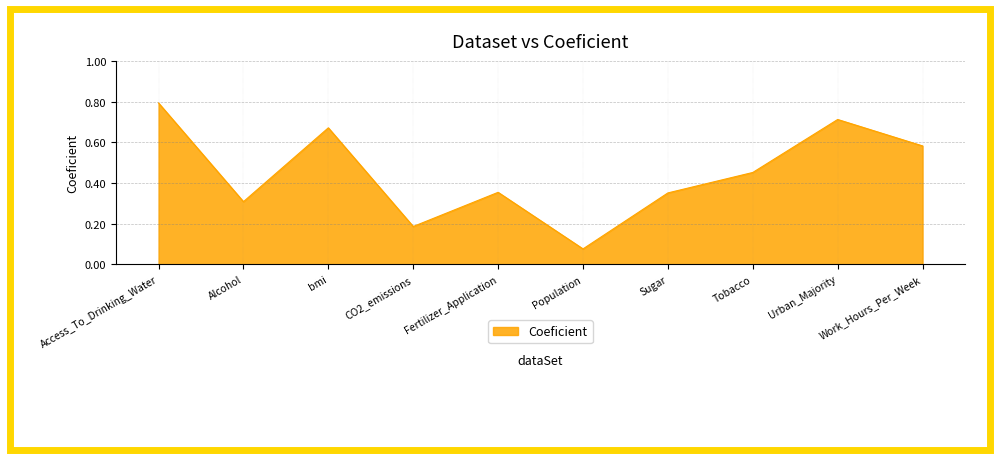

What position from the left is Access_To_Drinking_Water?

1